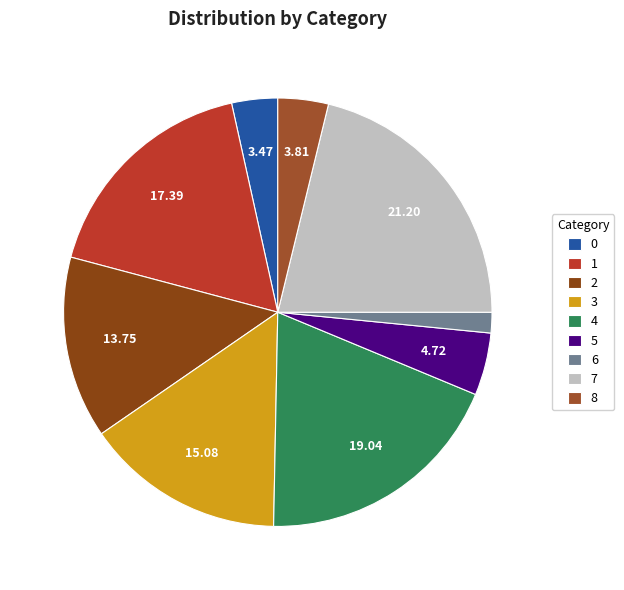

Rank the categories by value from lowest to highest.

6, 0, 8, 5, 2, 3, 1, 4, 7